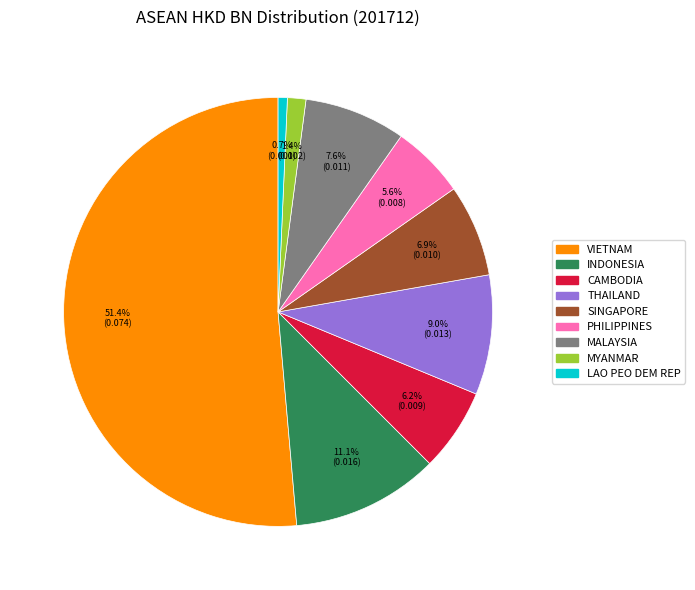

What is the largest slice in the pie chart?

VIETNAM